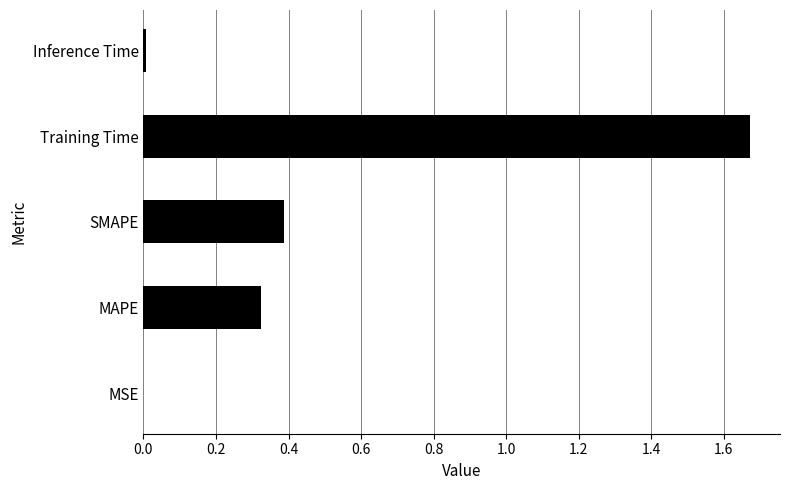

Is it true that the value at SMAPE is 0.4?

True